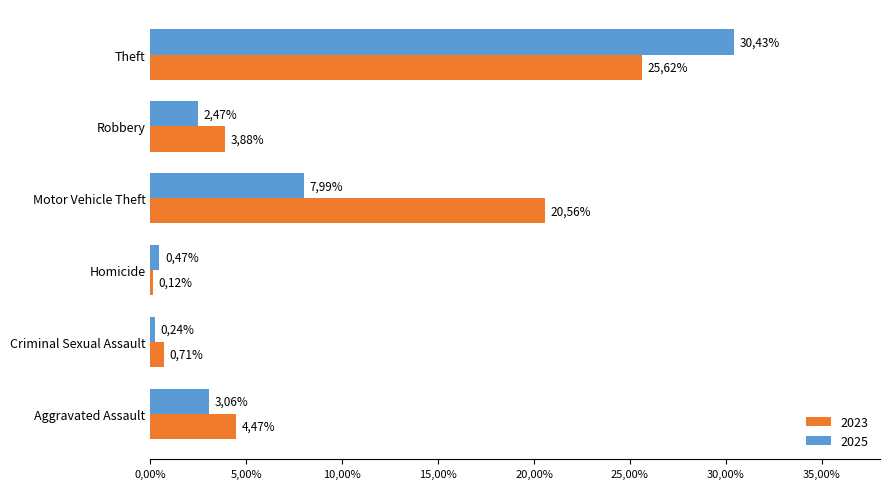

The value of 2023 at Aggravated Assault is 1.6. True or false?

False